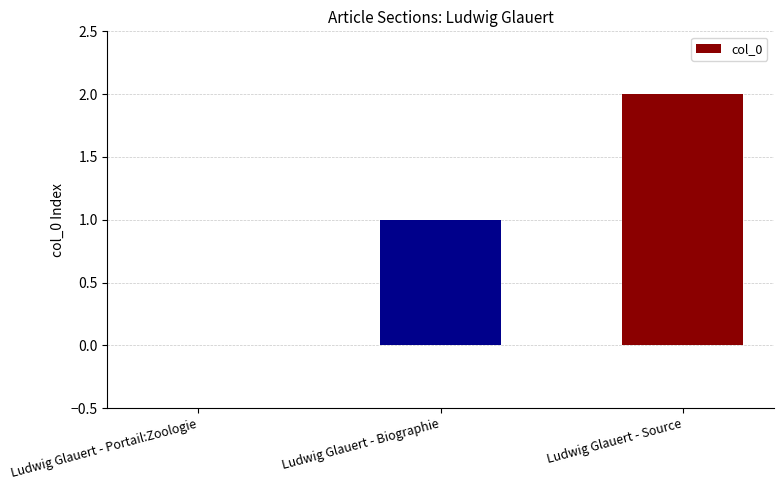

Where is the data nearest to the value 1?

Ludwig Glauert - Biographie